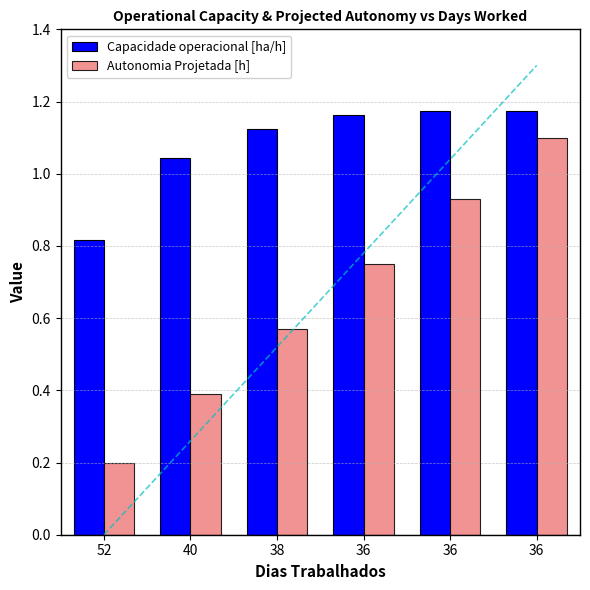

What is the sum of all Autonomia Projetada [h] values?

3.9